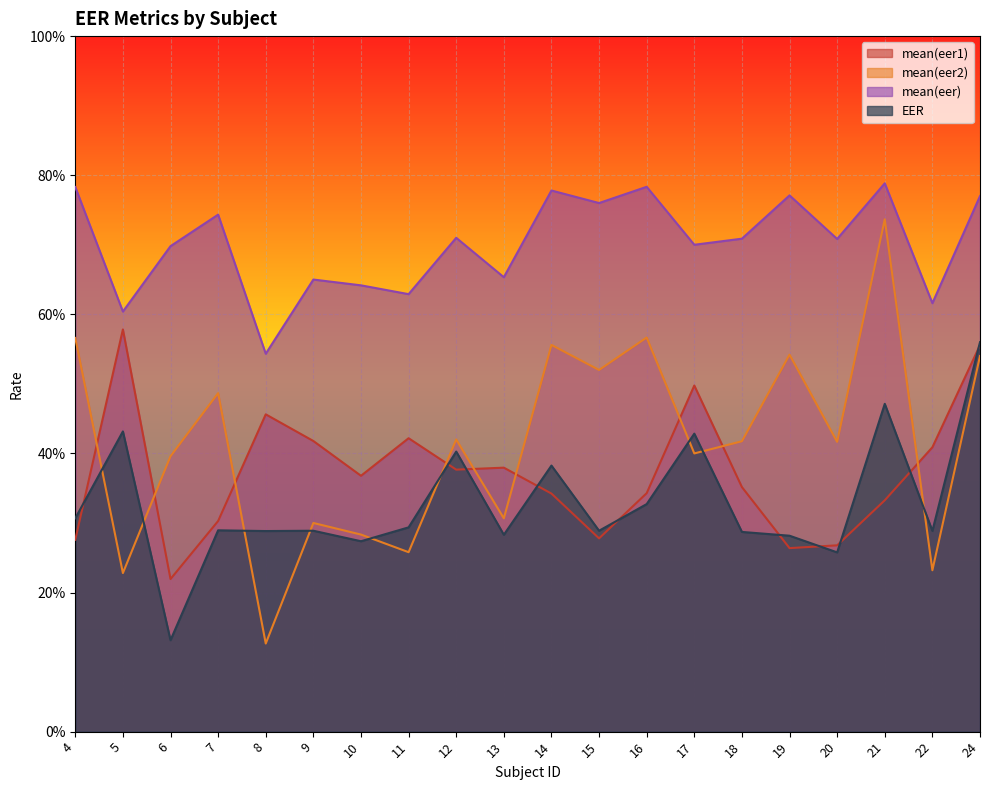

Where is EER nearest to the value 0?

6